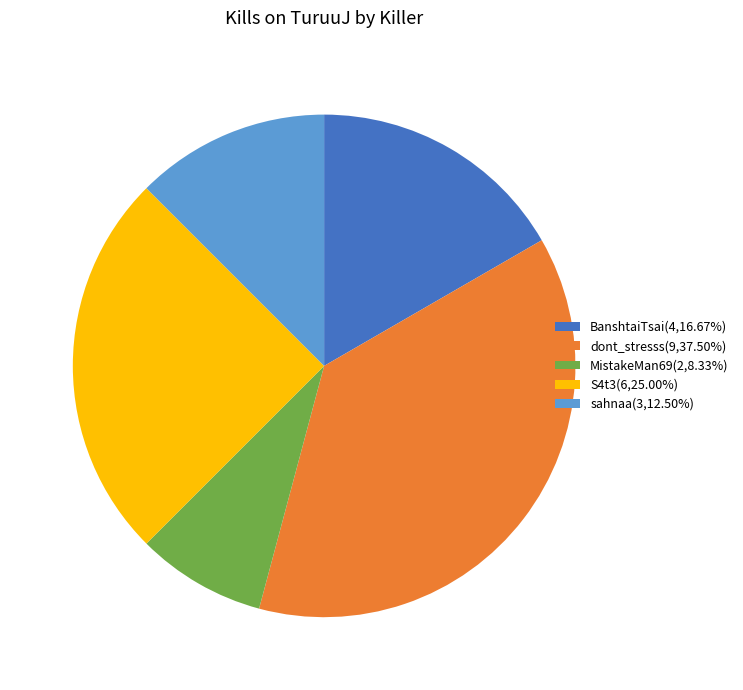

How many segments does this pie chart have?

5